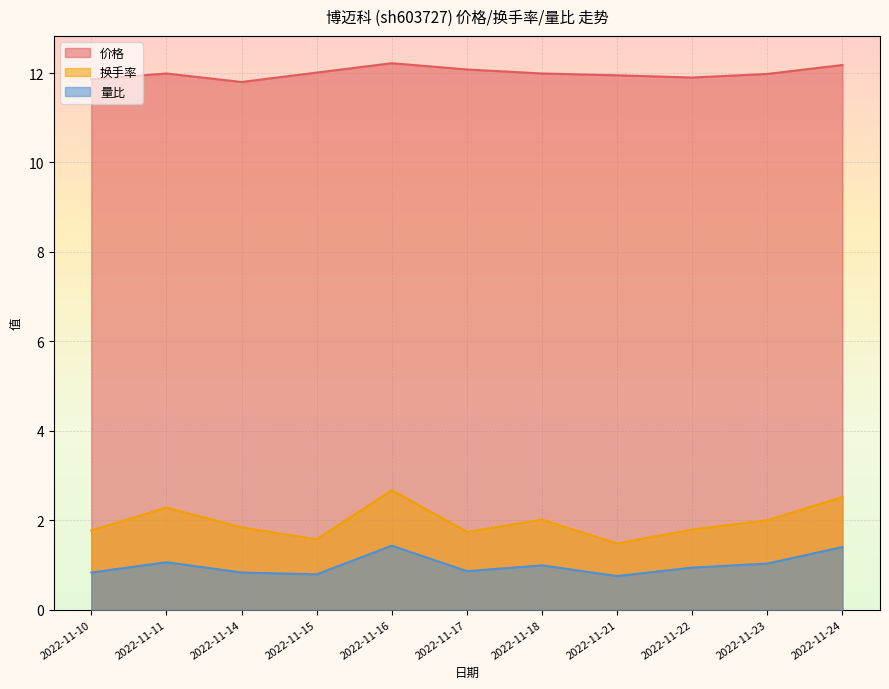

What is the difference between the highest and lowest values at 2022-11-10?

11.0